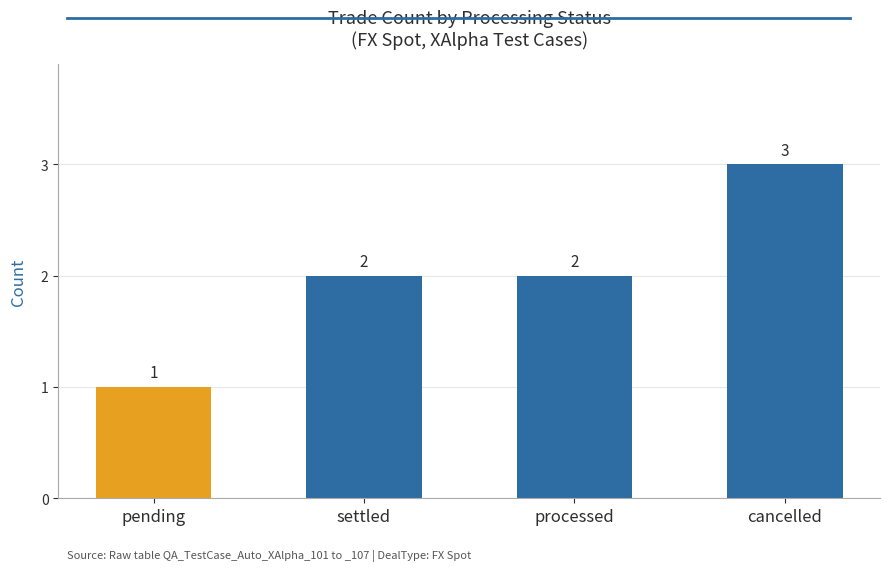

At which category does the chart reach its minimum across all series?

pending